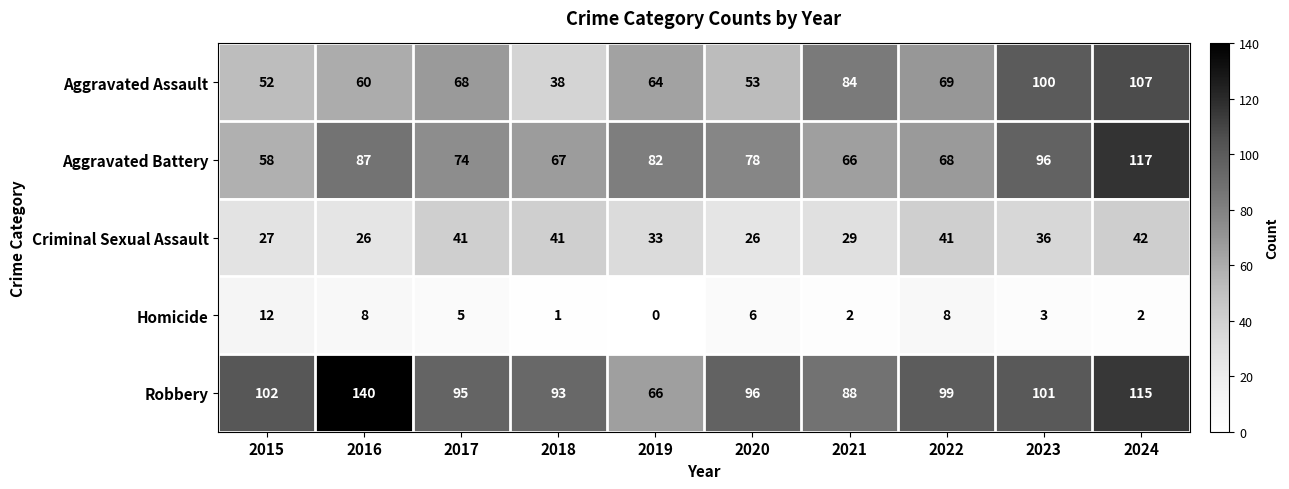

How many data points does each series have?

10